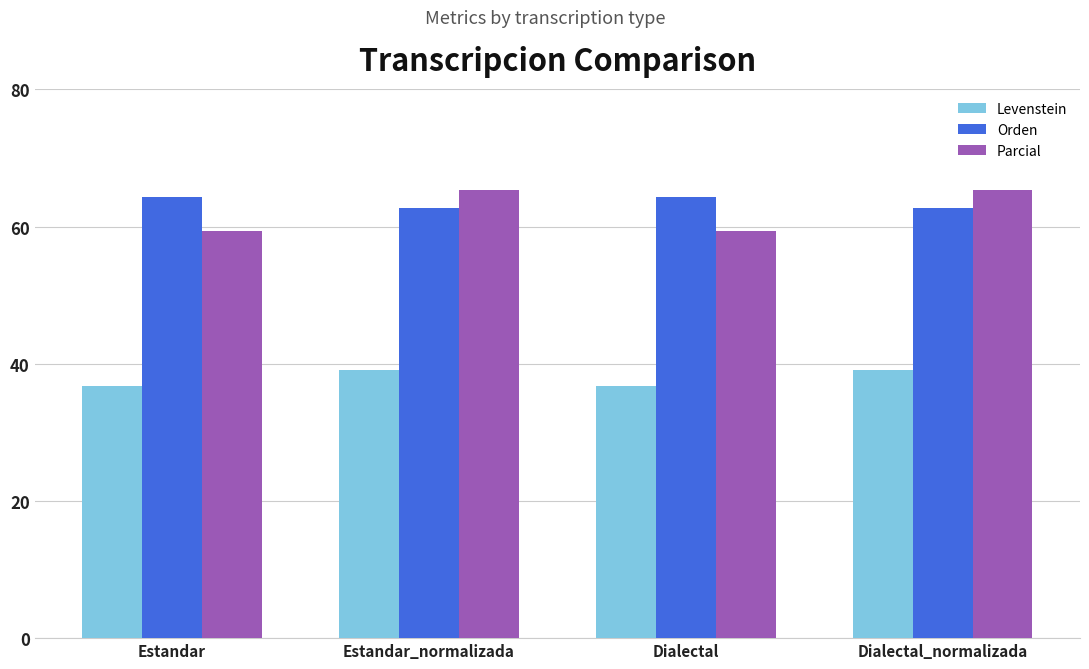

What is the difference between the highest and lowest values at Dialectal?

27.6